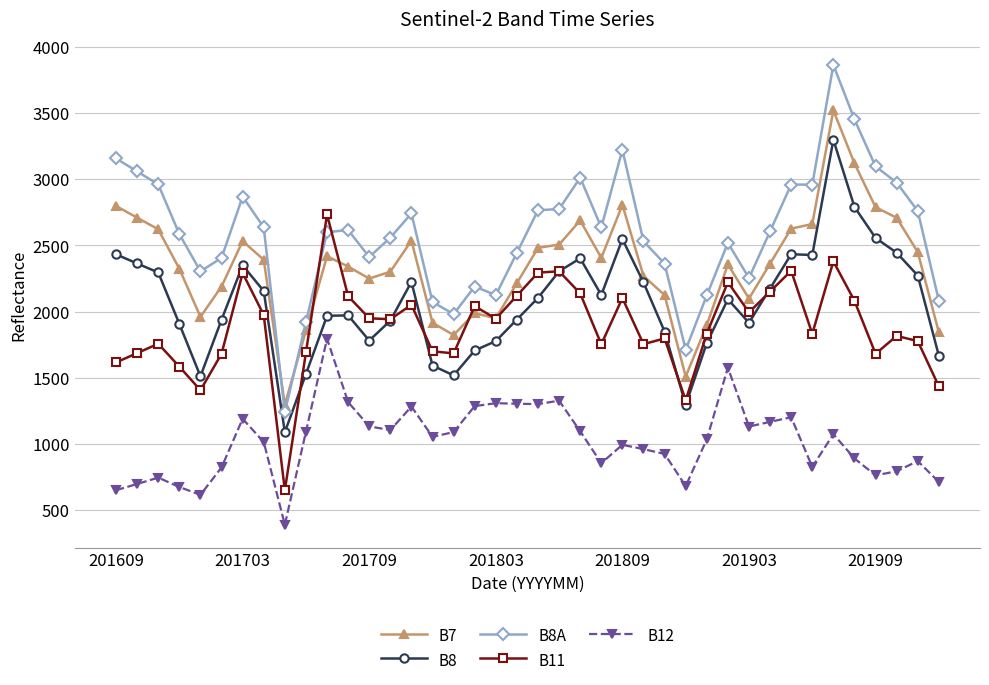

What is the average value of the B7 series?

2341